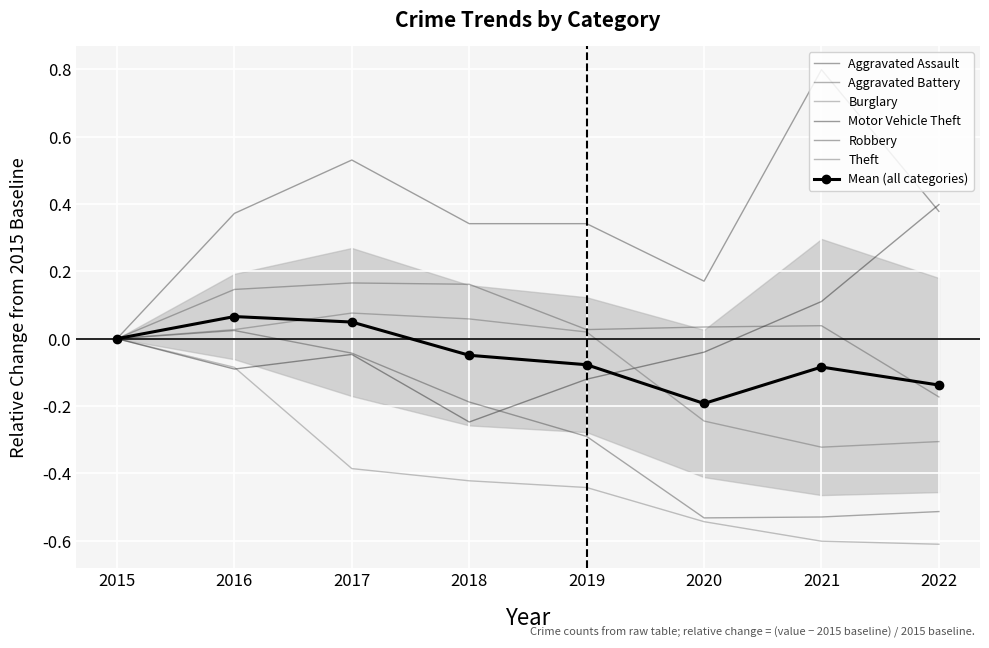

Which series has the largest range (max minus min)?

Aggravated Assault